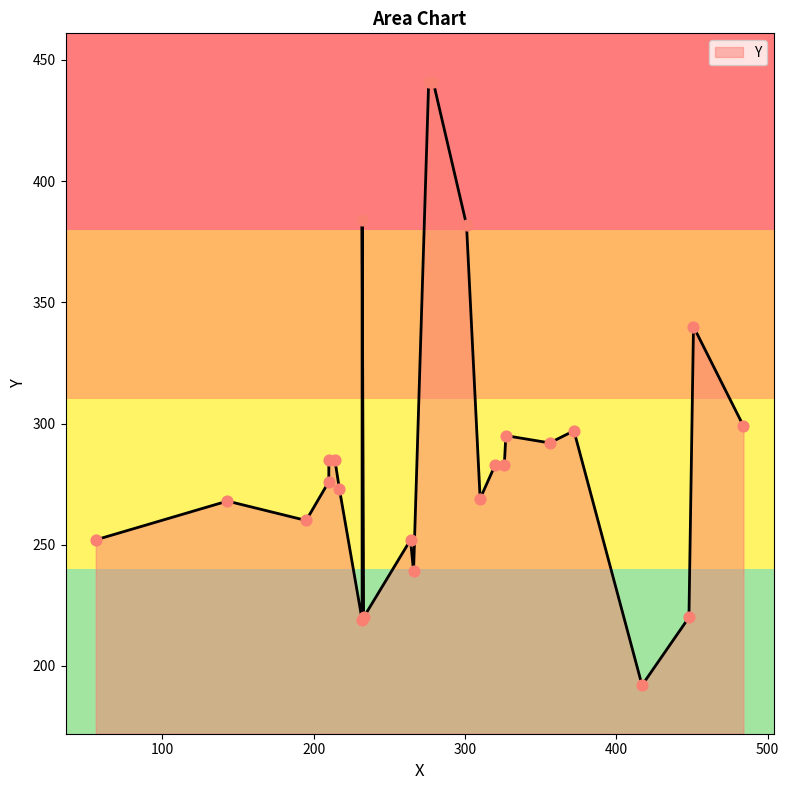

What is the ratio of the value at 451 to the value at 214?

1.2